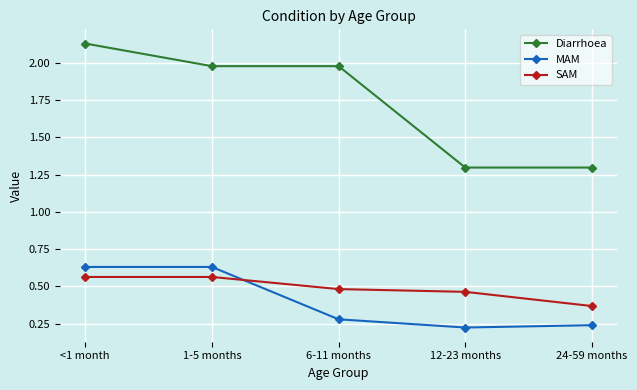

How many lines are shown in the chart?

3